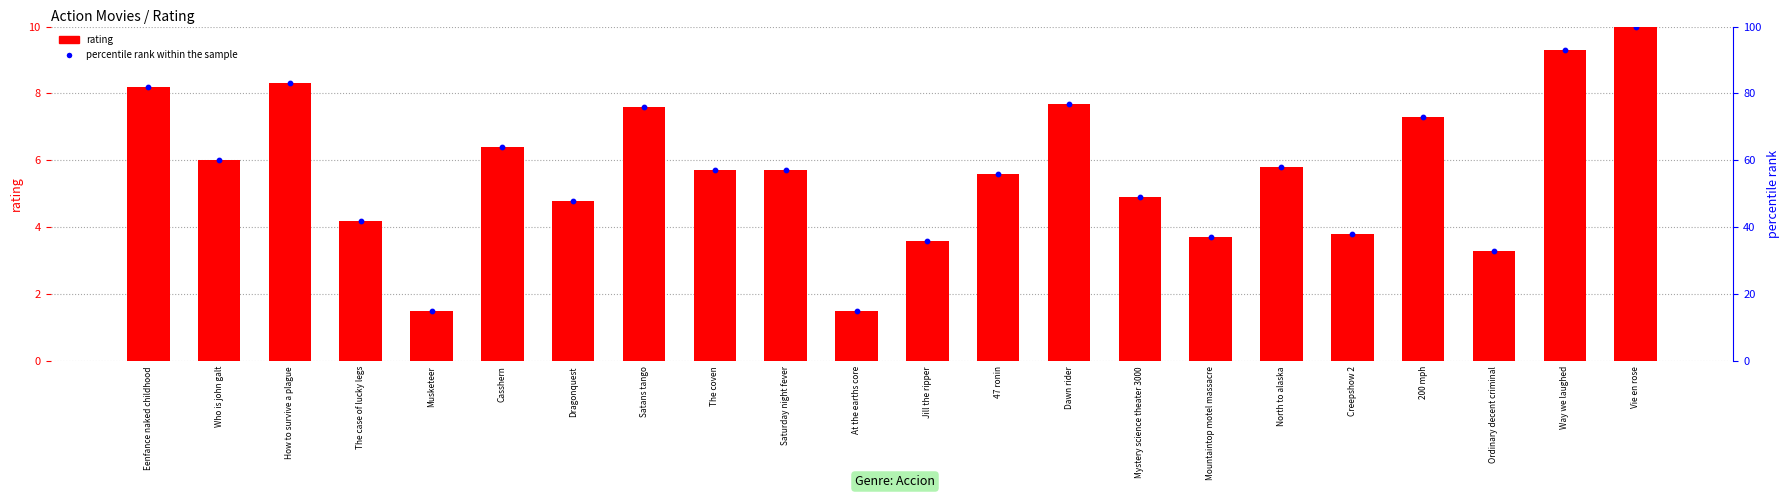

Which series has the largest total across all categories?

percentile rank within the sample